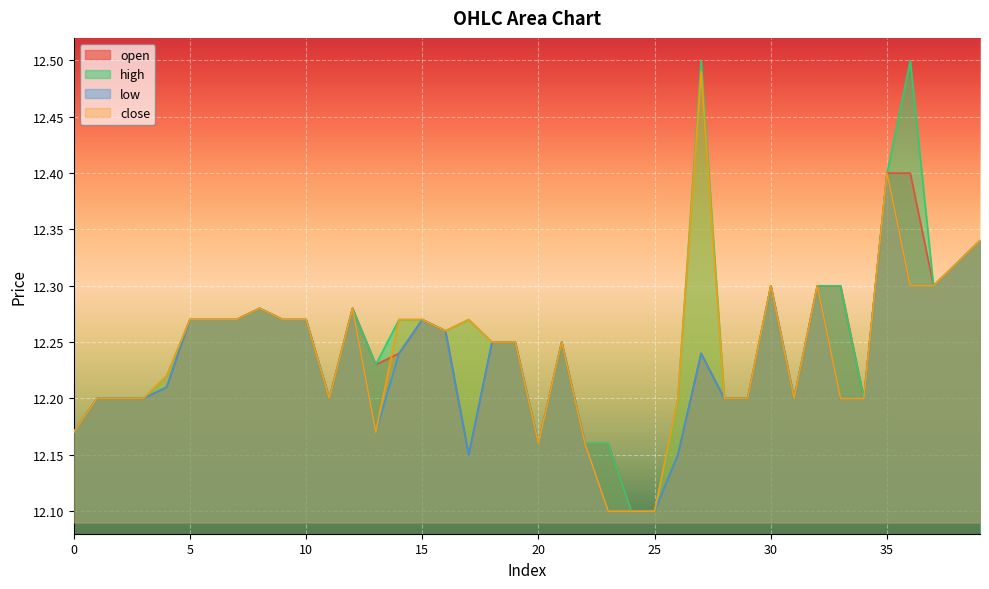

List the series in order of their peak value, highest first.

high, close, open, low